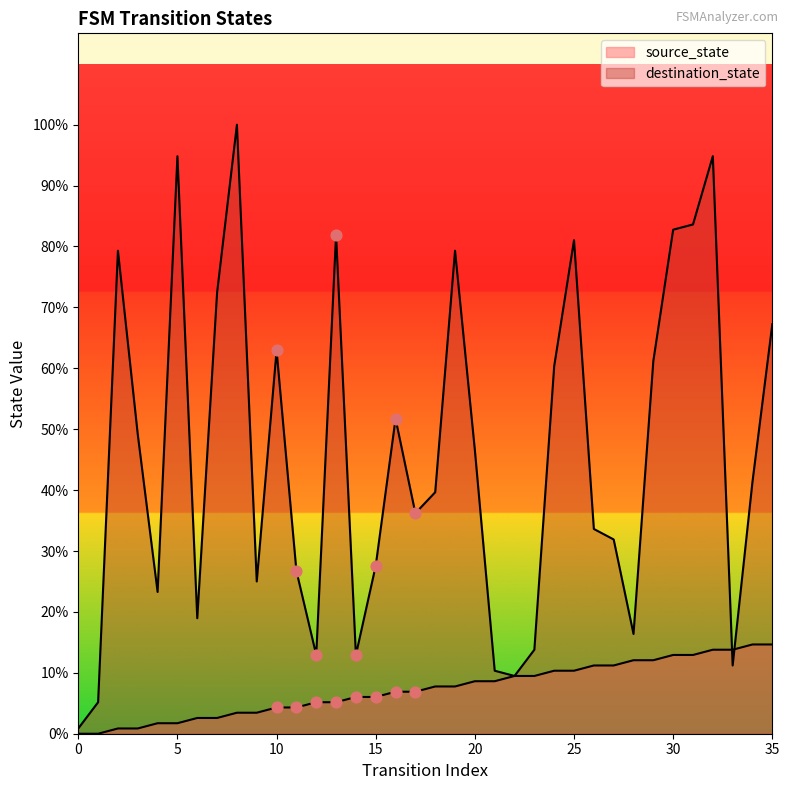

Is the value of destination_state at 1 greater than the value of source_state at 8?

Yes